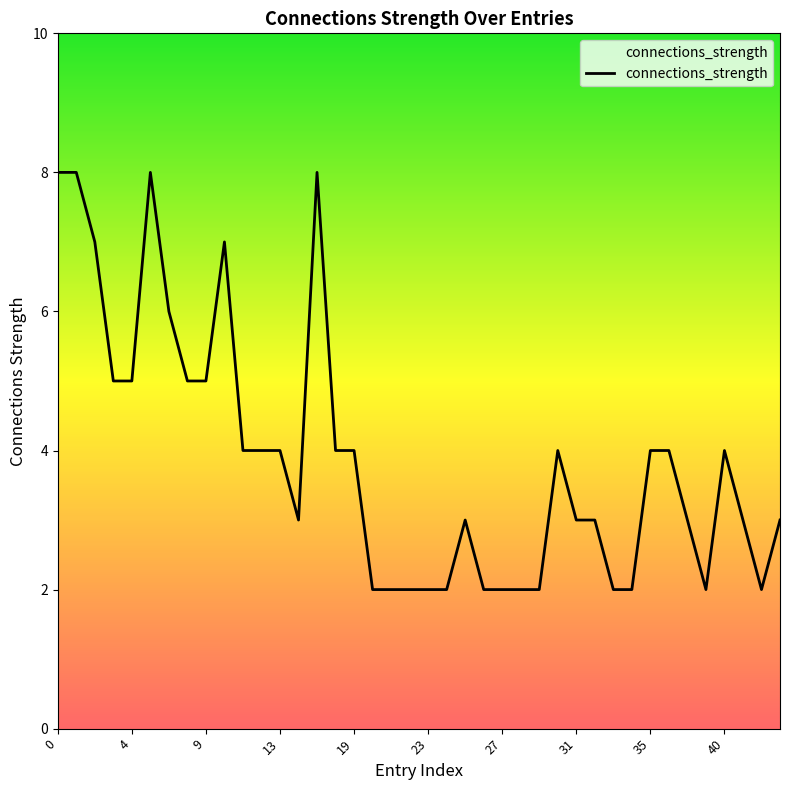

What is the greatest value displayed?

8